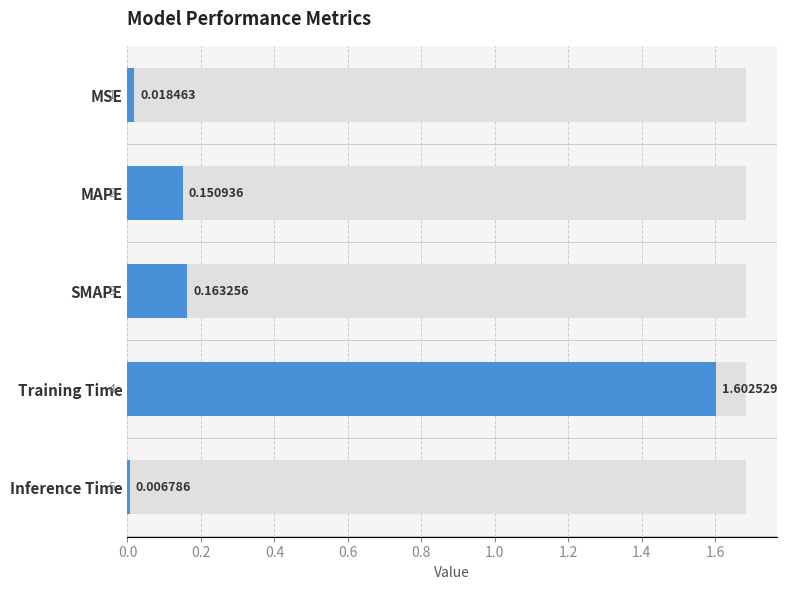

Does the chart contain any negative values?

No